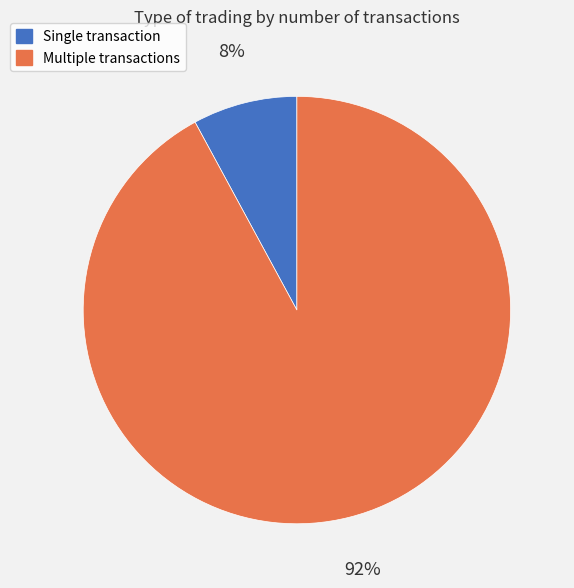

Is there any slice that represents more than half of the pie?

Yes